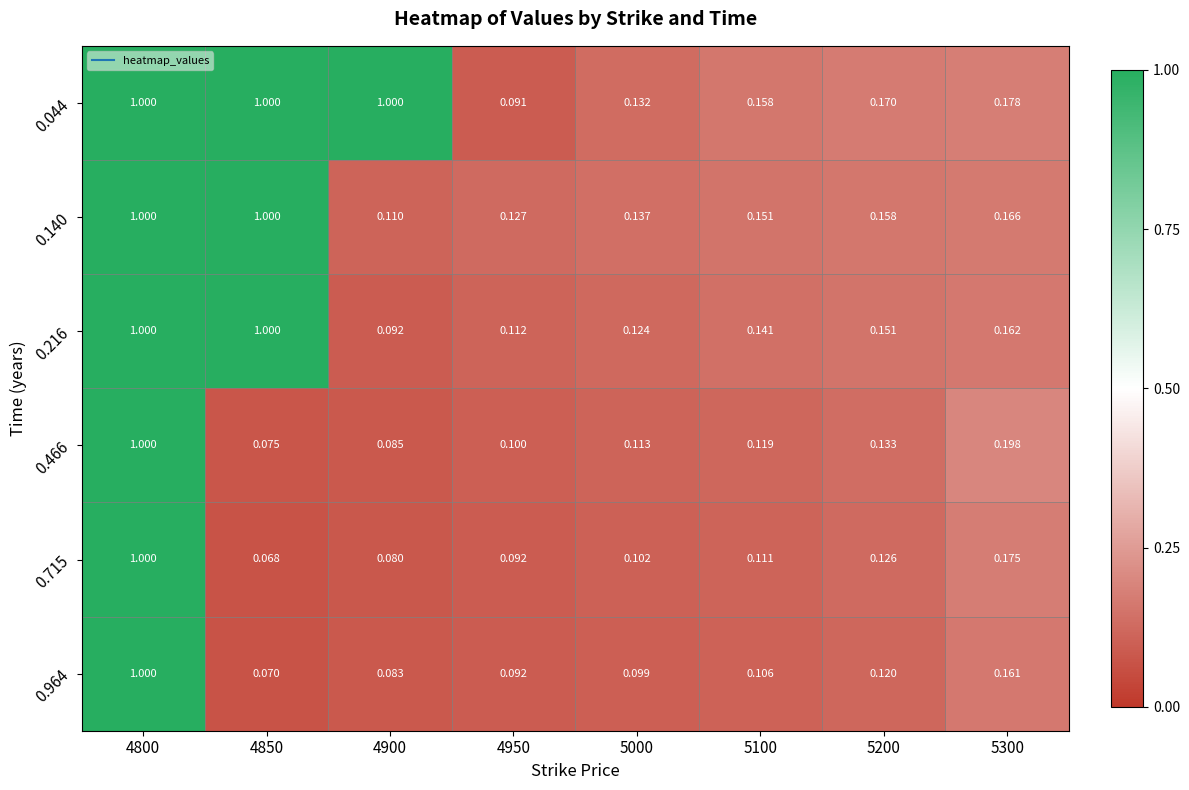

Is the value of 0.715 at 5300 greater than the value of 0.466 at 5200?

Yes